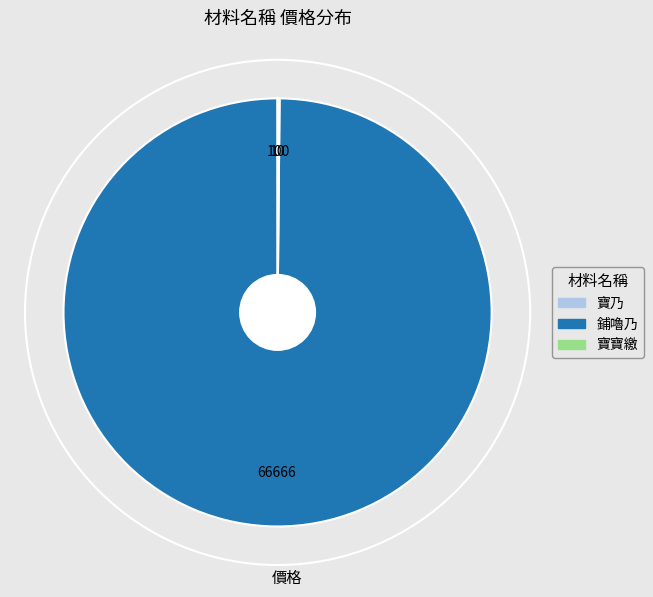

True or false: 鋪嚕乃 accounts for 100% of the total.

True